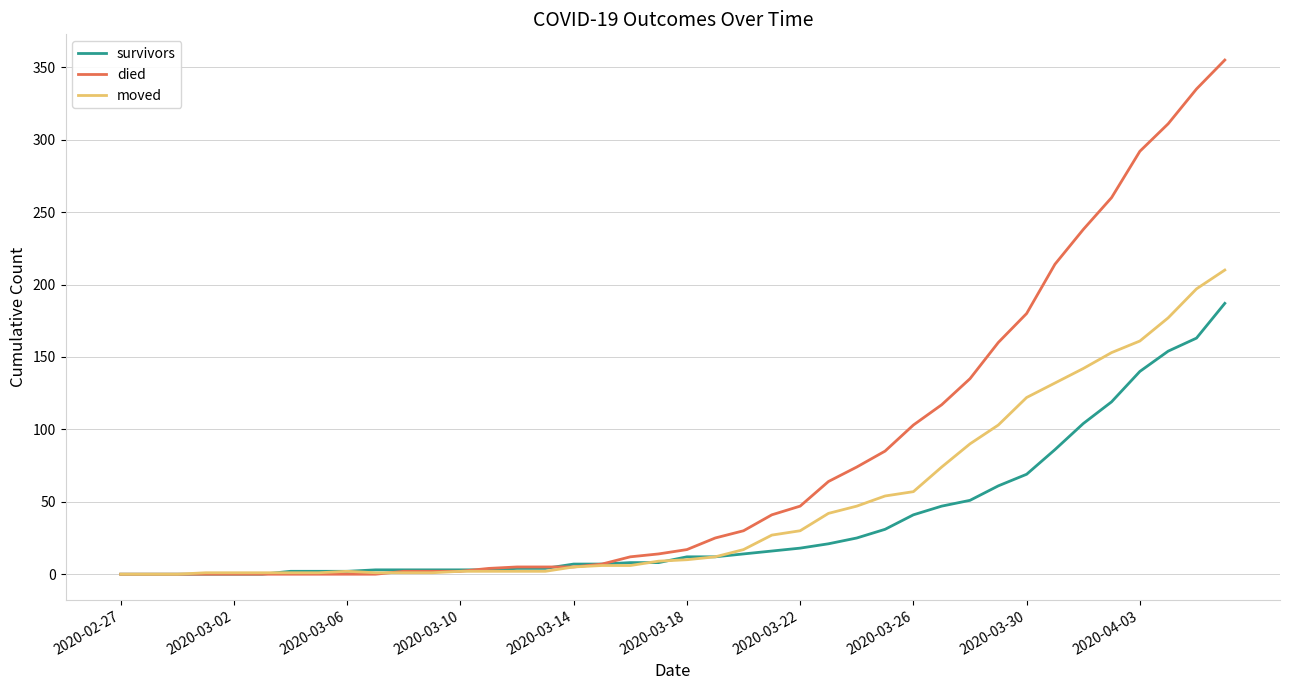

What is the maximum value for moved?

210